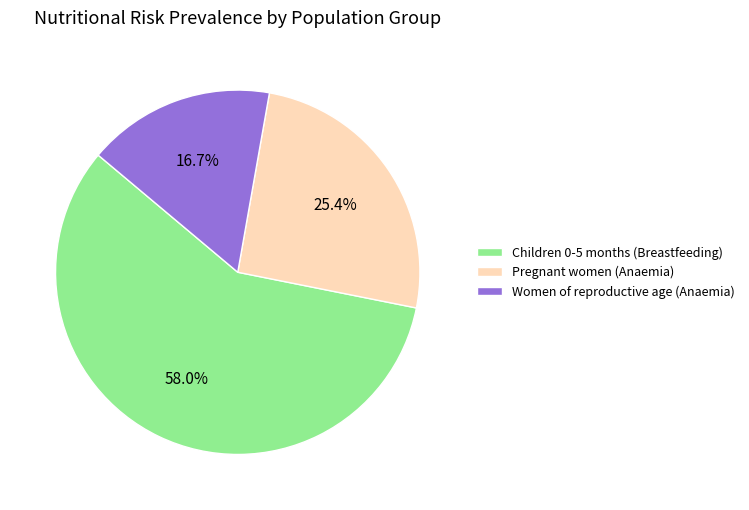

To the nearest percent, what is the average slice percentage?

33%